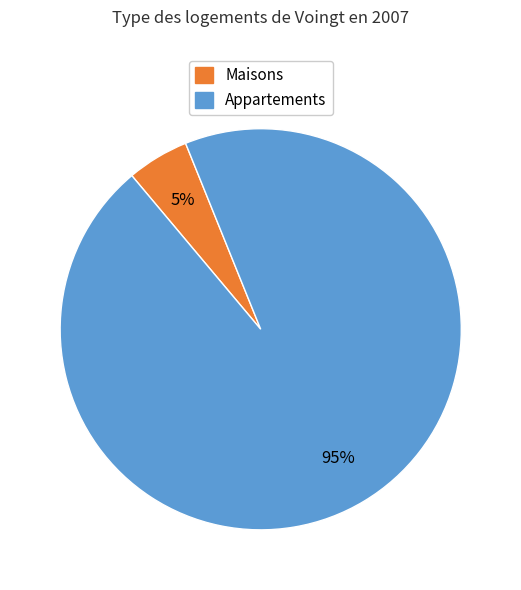

To the nearest percent, what is the average slice percentage?

50%